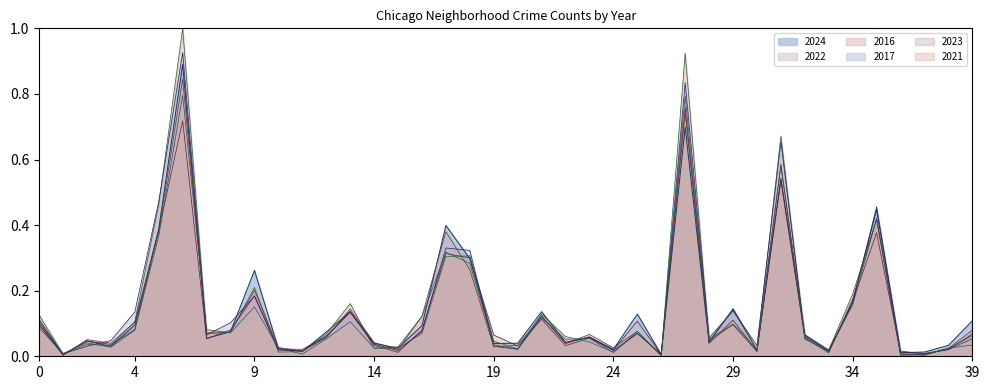

True or false: 2022 and 2017 cross at least once.

True